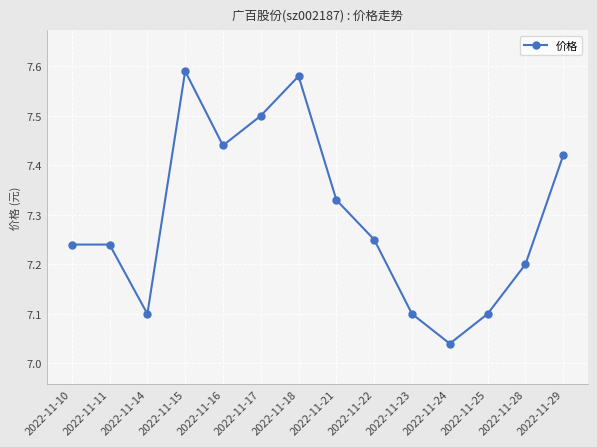

At which label is the value closest to 7?

2022-11-24